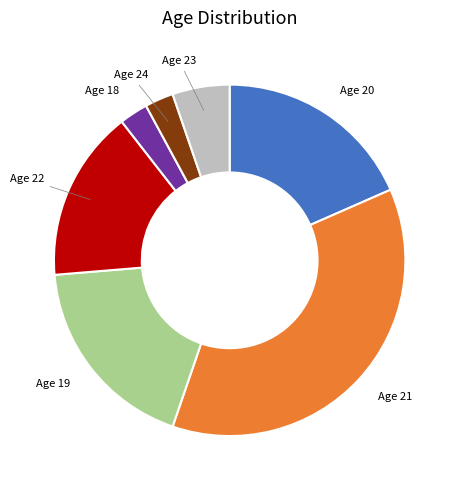

Is there a majority slice in this chart?

No